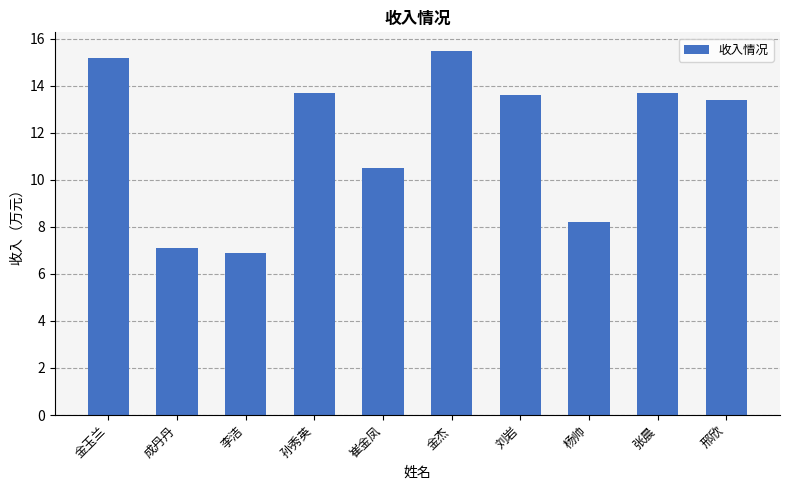

Reading right to left, extract all data points from this chart.

邢欣=13.4	张晨=13.7	杨帅=8.2	刘岩=13.6	金杰=15.5	崔金凤=10.5	孙秀英=13.7	李洁=6.9	成丹丹=7.1	金玉兰=15.2